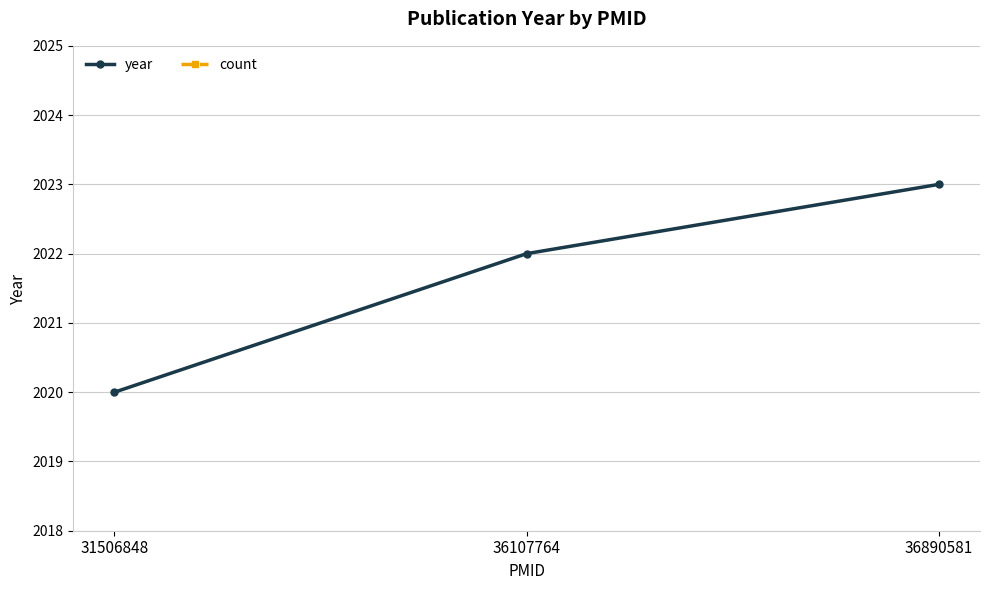

What is the sum of the year values at 31506848 and 36107764?

4042